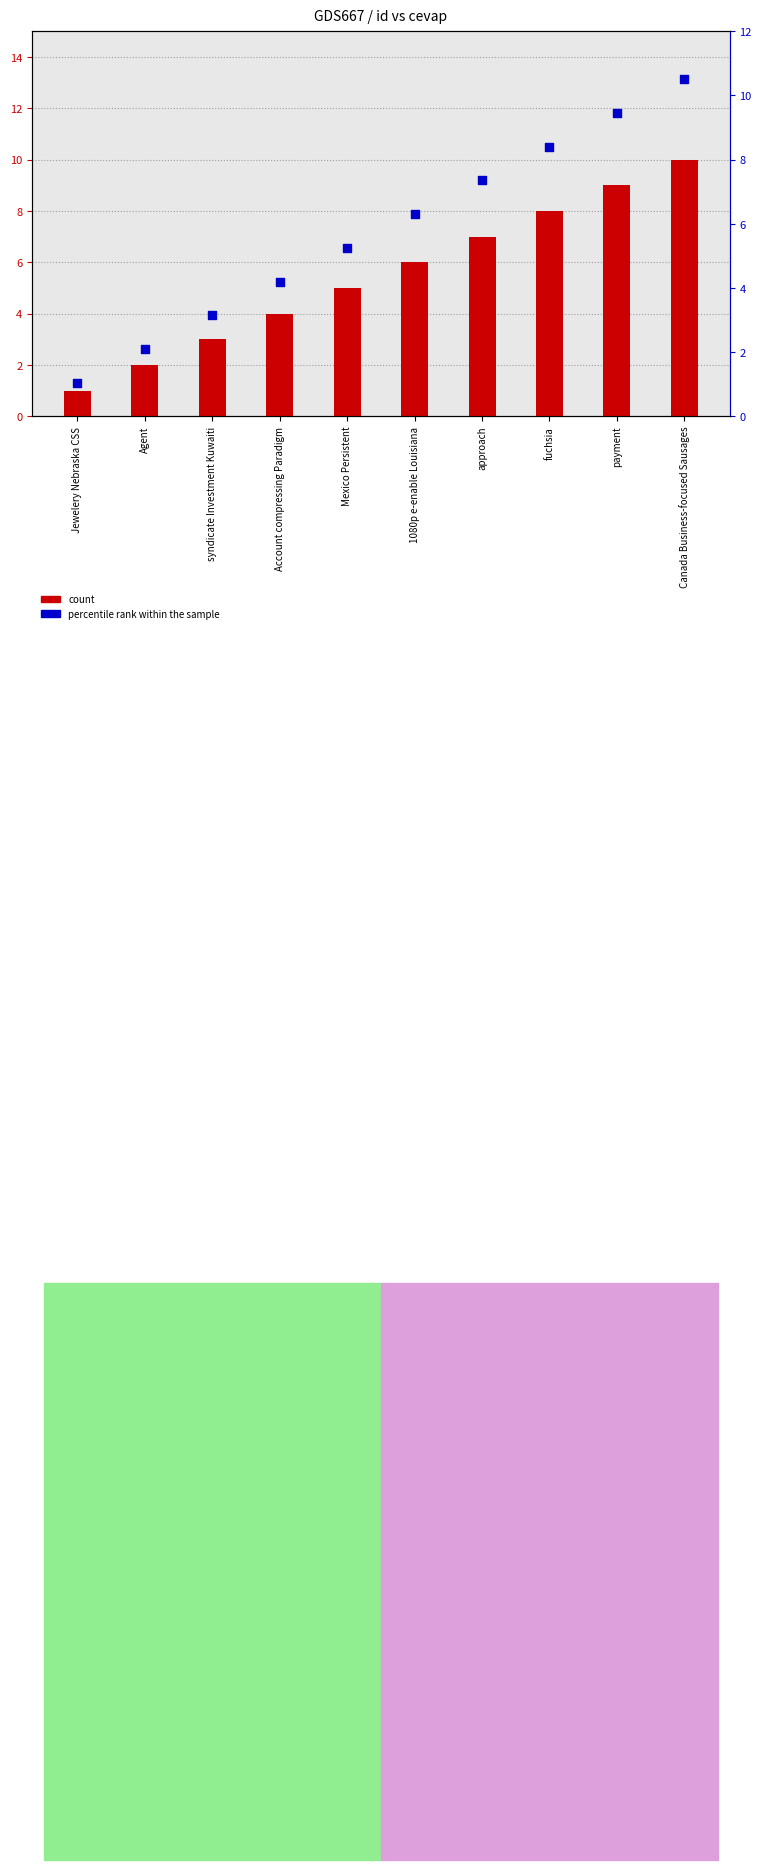

Which series has the largest total across all categories?

percentile rank within the sample